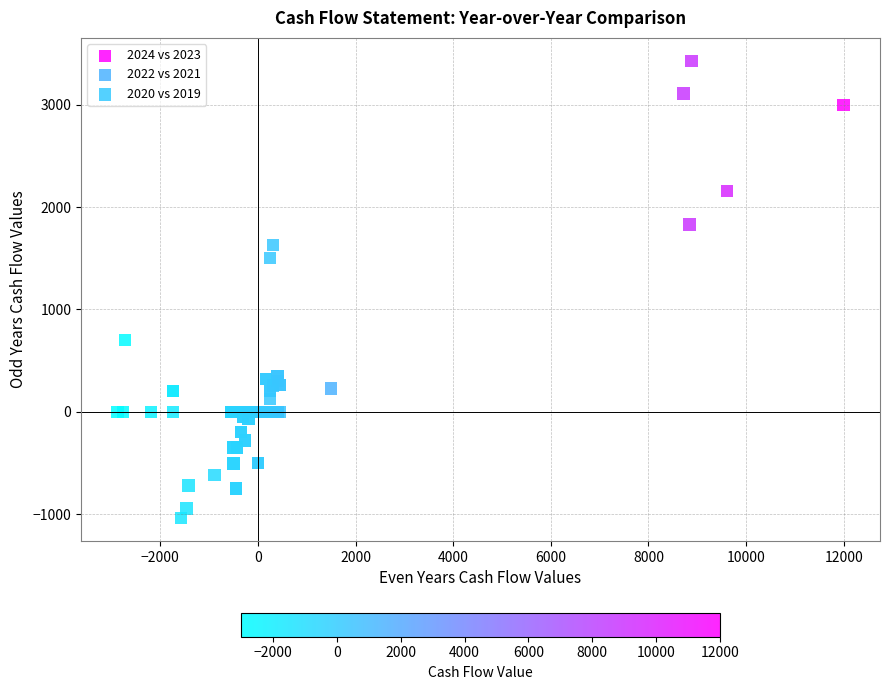

Which series contains the highest Y value?

2024 vs 2023